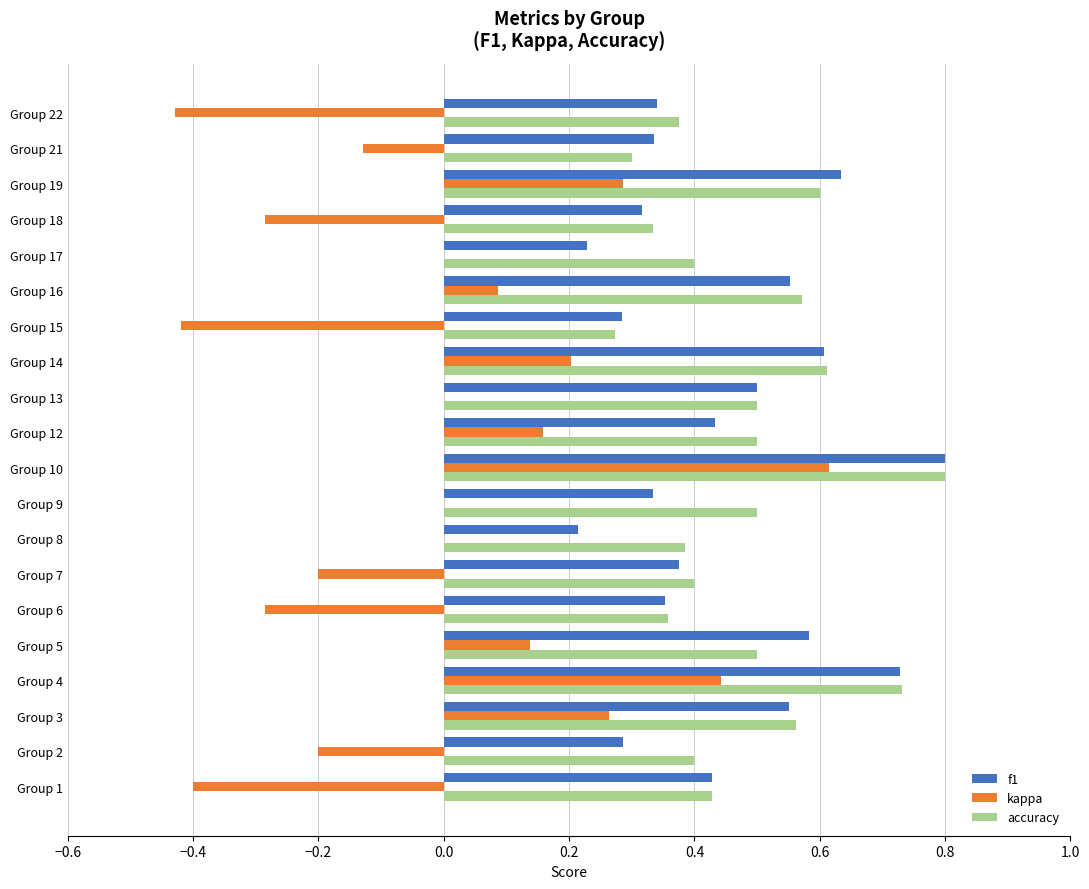

The kappa series shows -0.4 at Group 22. True or false?

True